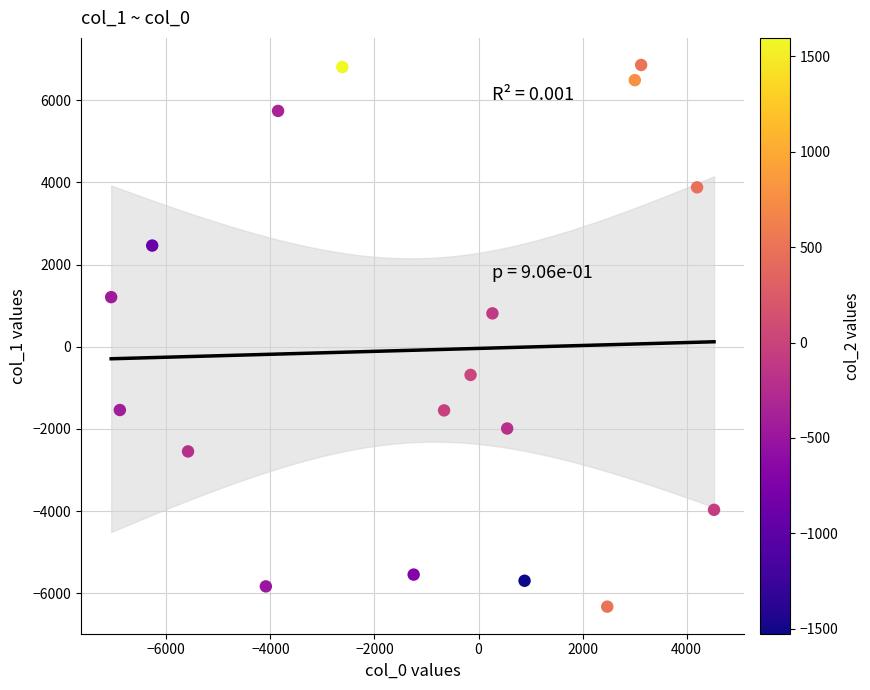

What is the range of Y values (max minus min)?

13187.5